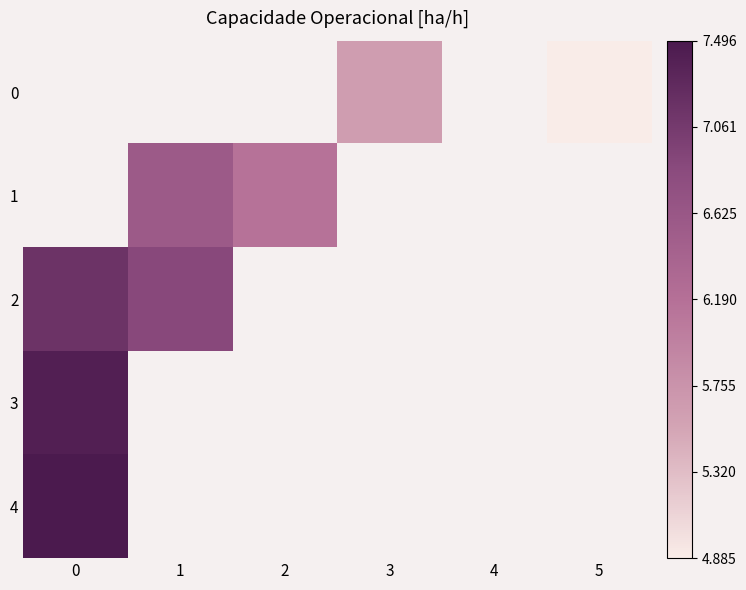

How many data points in 0 are above 5?

1